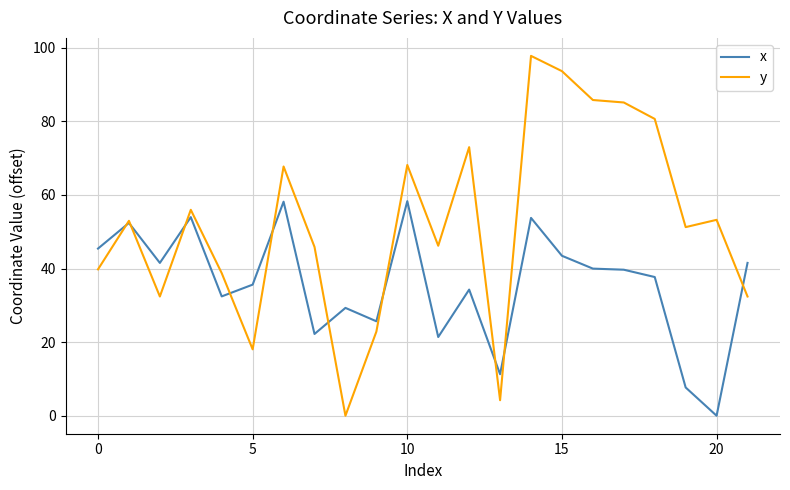

Rank the series by their maximum value, from lowest to highest.

x, y